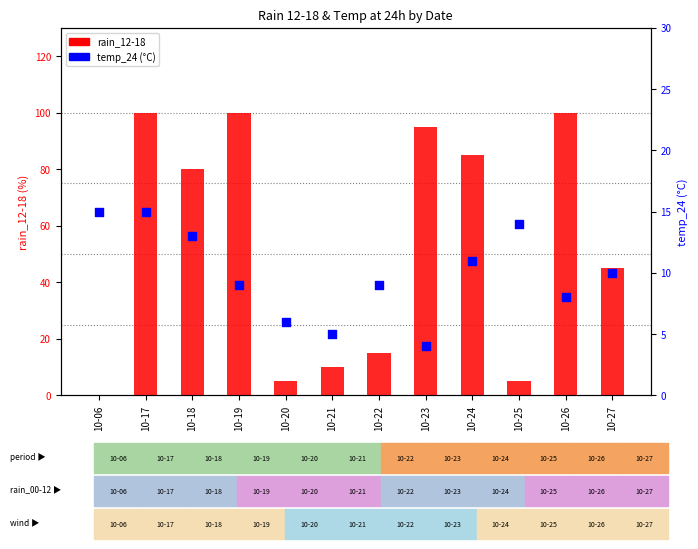

Which series has the largest Y range (max minus min)?

rain_12-18